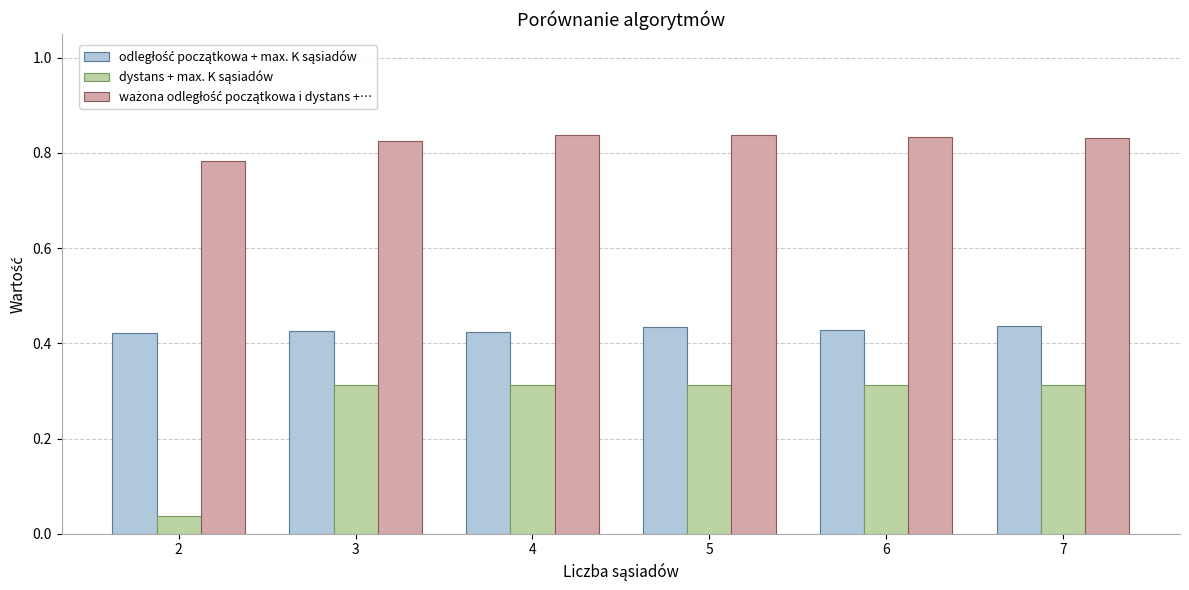

What is the total value across all series at 7?

1.6